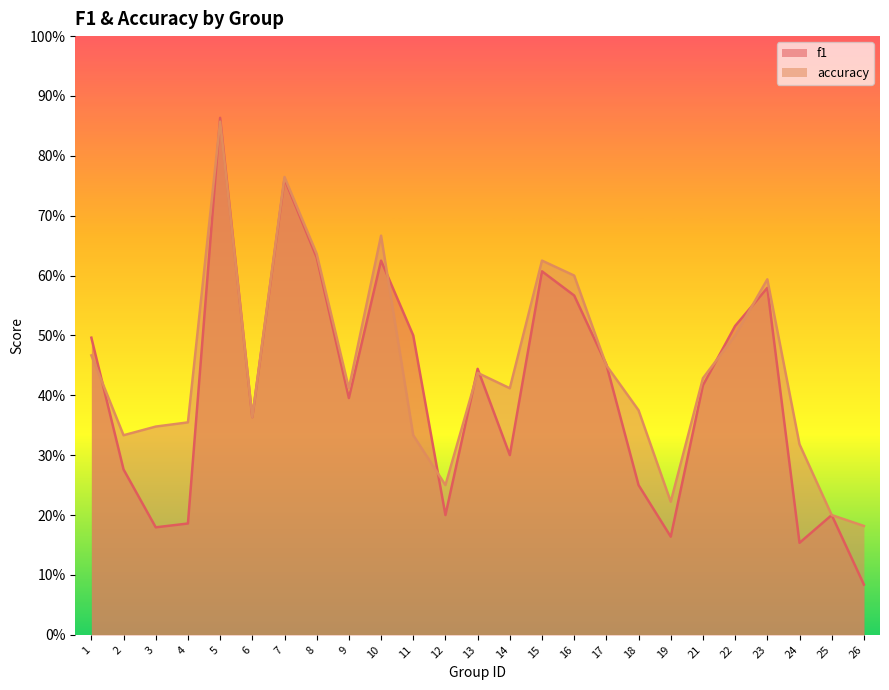

What are all the series names shown in the legend?

f1, accuracy